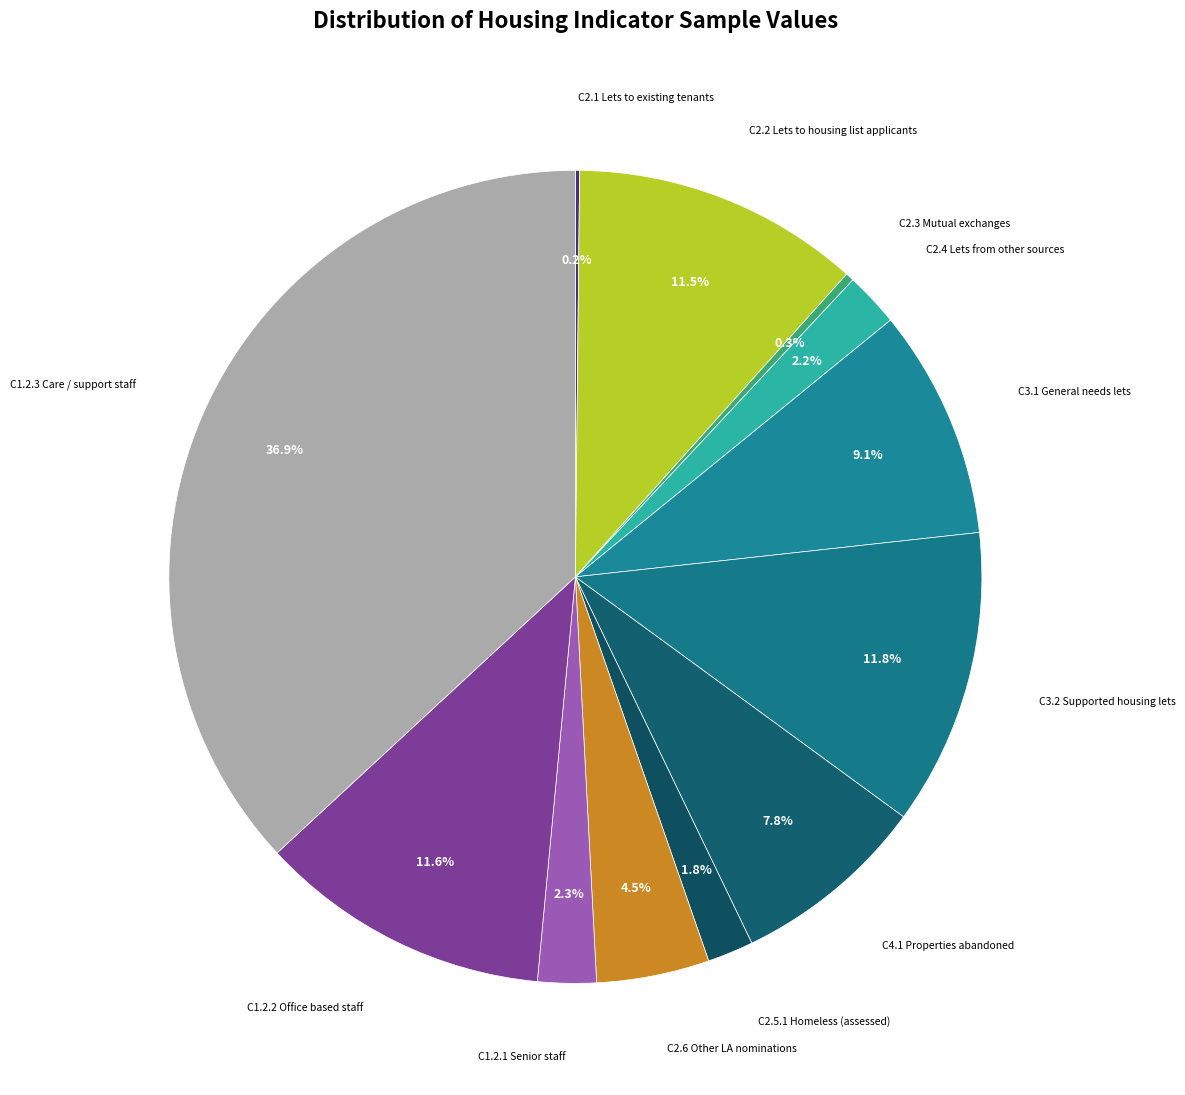

Which category has the biggest portion of the pie?

C1.2.3 Care / support staff